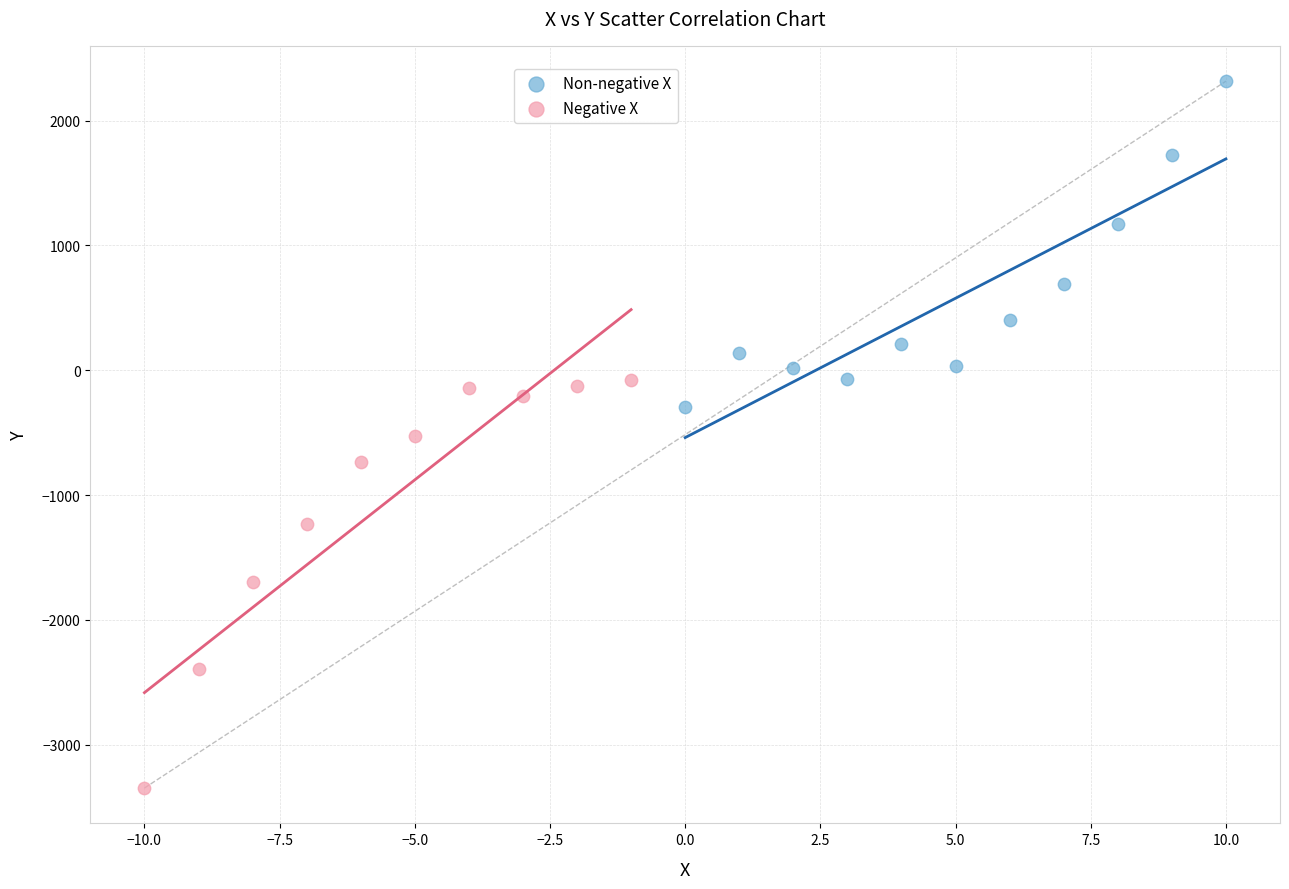

Which series has the largest Y range (max minus min)?

Negative X